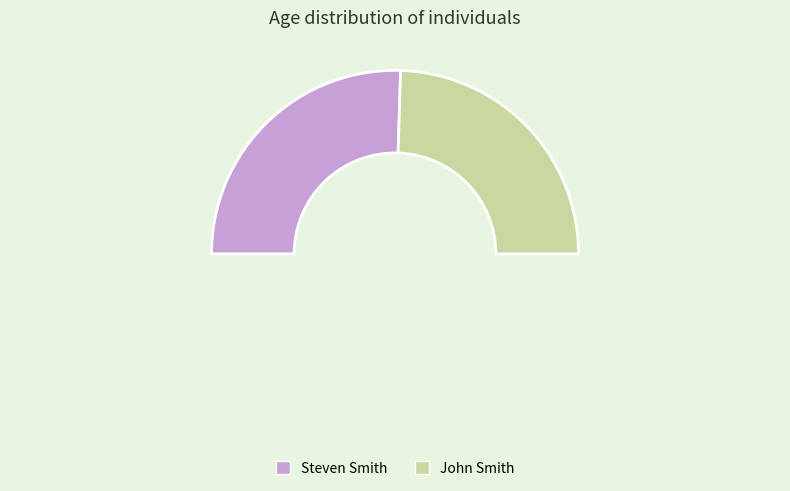

Approximately how many times larger is the value at John Smith compared to Steven Smith?

1.0